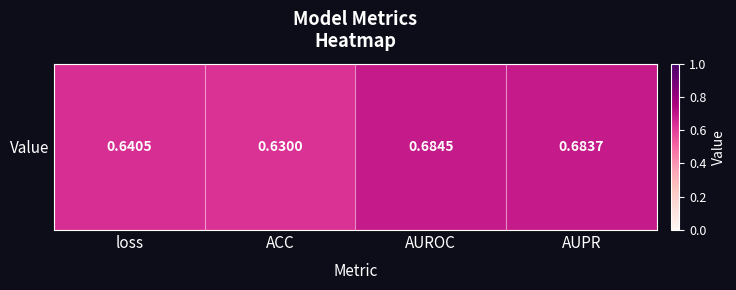

The chart shows a value of 0.6 at ACC. True or false?

True